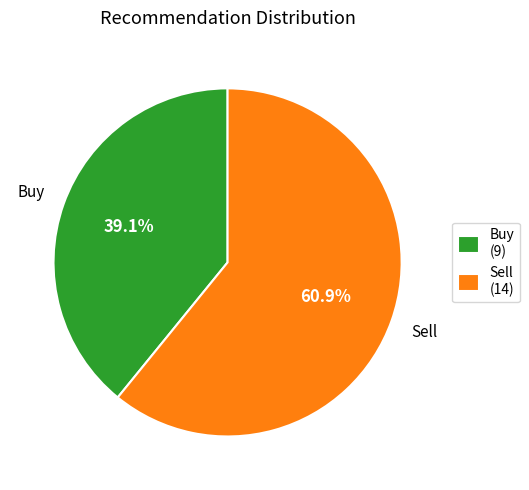

Which category accounts for the majority?

Sell